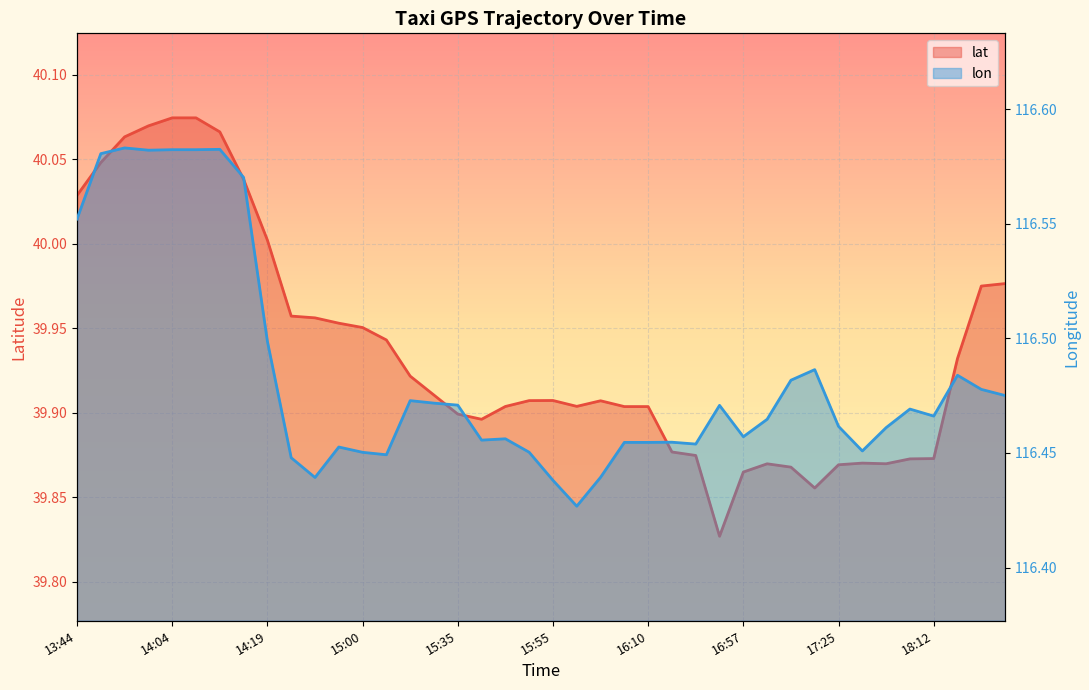

Is the value of lat at 16:05 greater than the value of lon at 16:10?

No